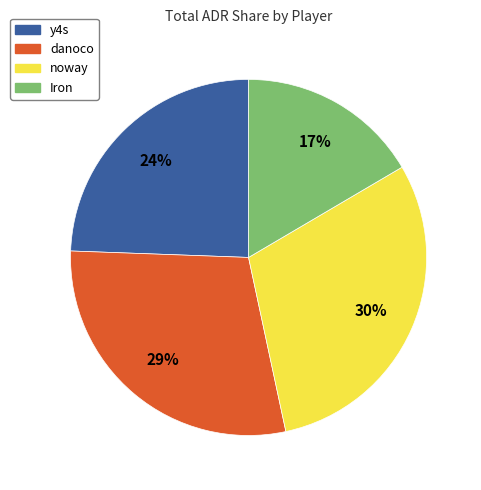

How many slices are in this pie chart?

4